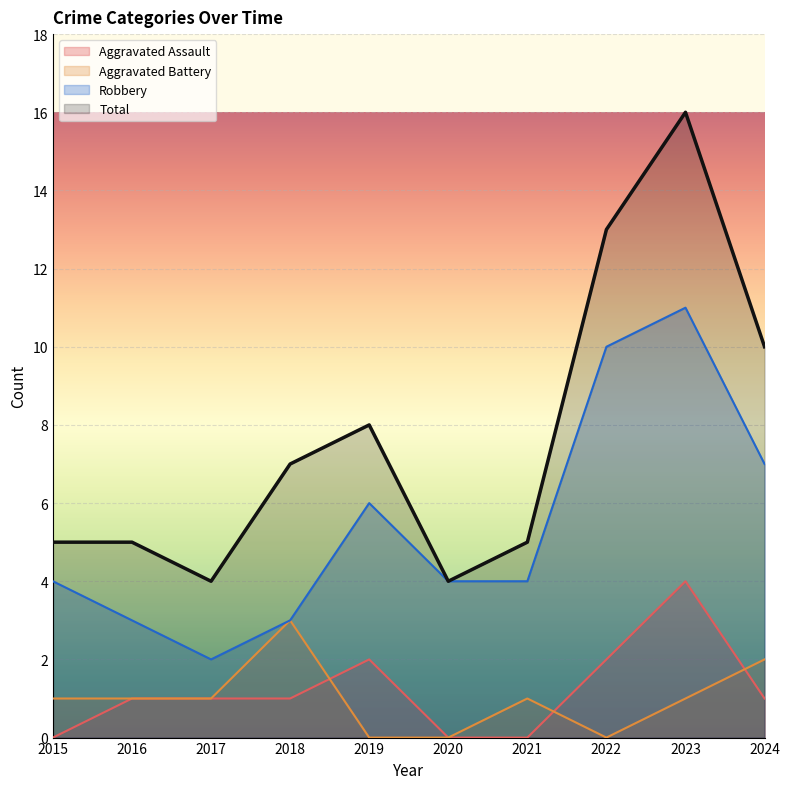

What is the average value of the Robbery series?

5